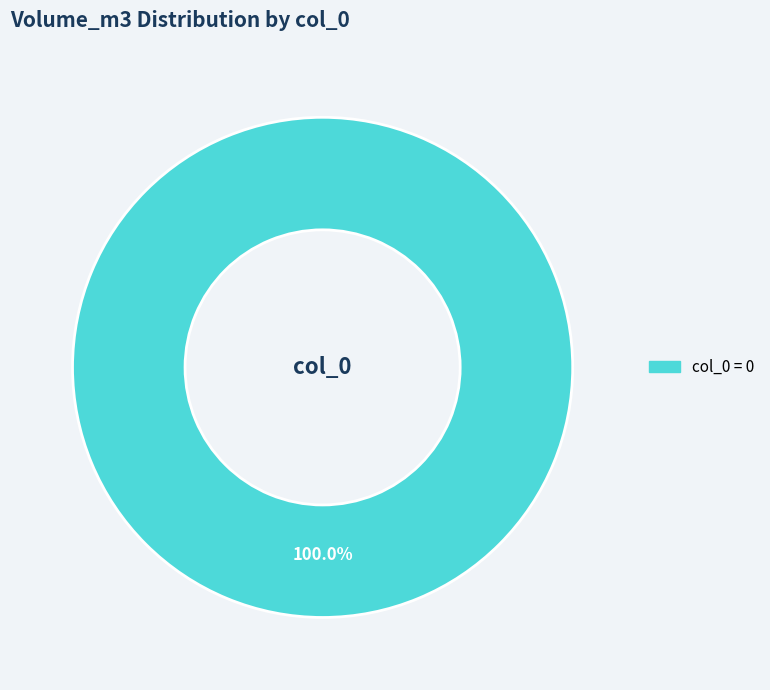

Is there a majority slice in this chart?

Yes